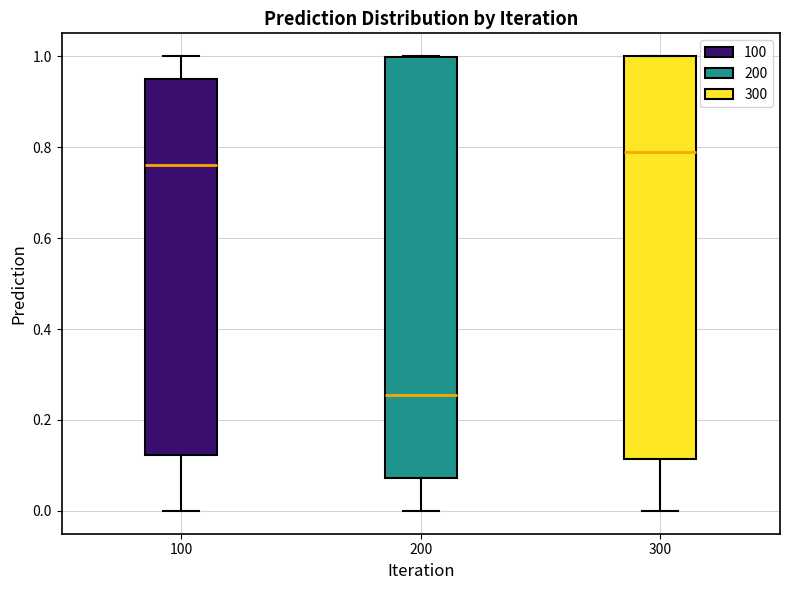

Reading left to right, transcribe this box plot: for each box, give where its median line is, the range the box spans, and where its two whiskers end, as read against the y-axis. The values are not printed on the chart, so give them approximately, as read against the axis.

100: median 0.76, box 0.12 to 0.94, whiskers 0.00 to 1.00
200: median 0.26, box 0.08 to 1.00, whiskers 0.00 to 1.00
300: median 0.78, box 0.12 to 1.00, whiskers 0.00 to 1.00